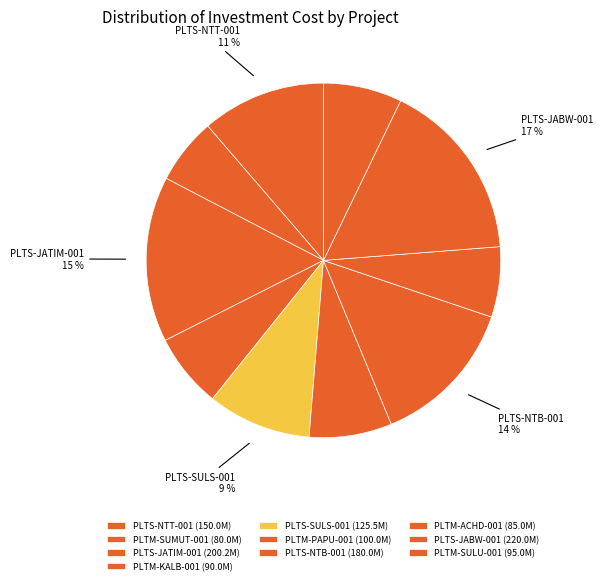

How many segments does this pie chart have?

10